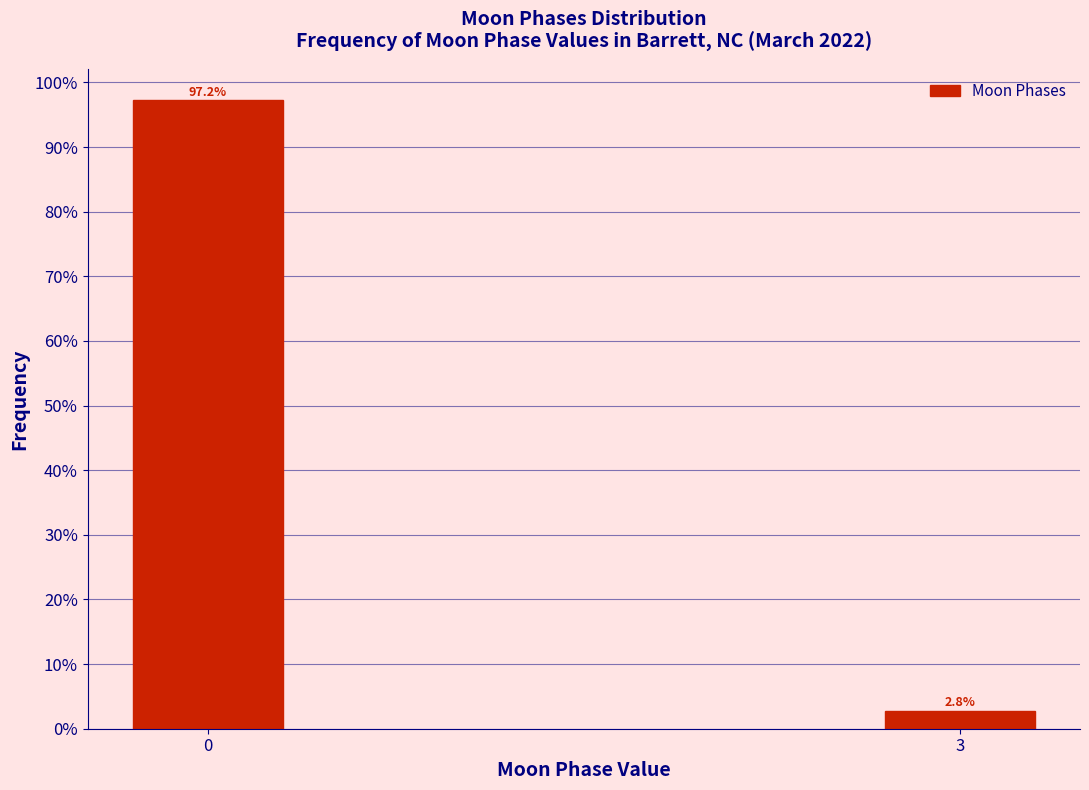

Are the bars horizontal?

No